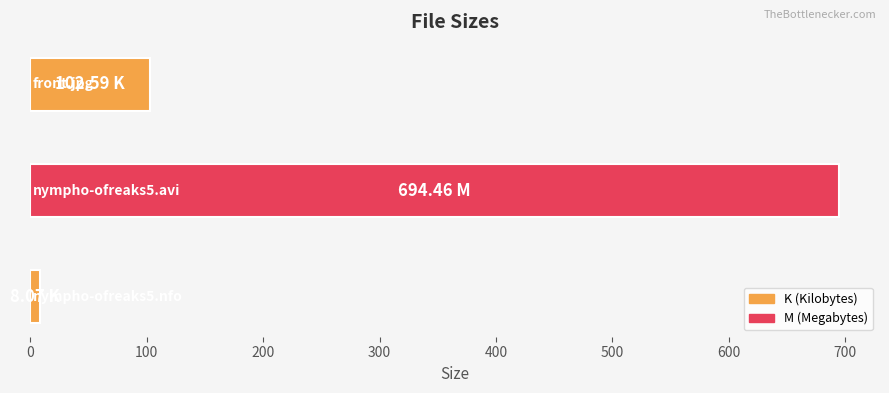

What is the sum of all values?

805.1